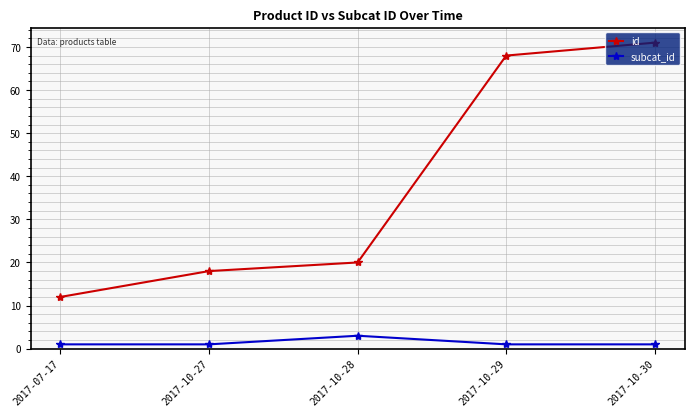

At 2017-10-28, list the series in order from smallest to largest.

subcat_id, id